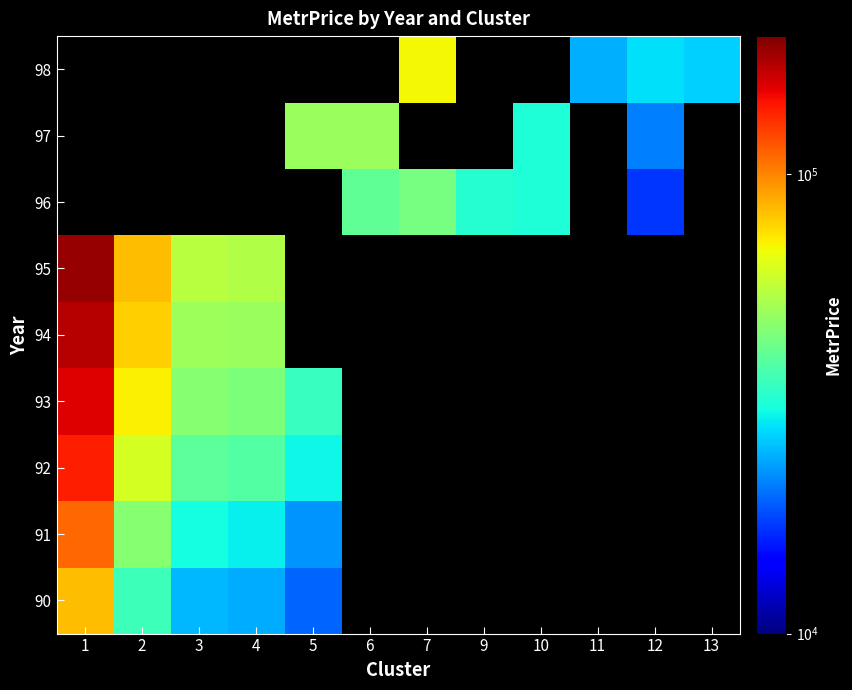

What is the total value across all series at 3?

248674.3